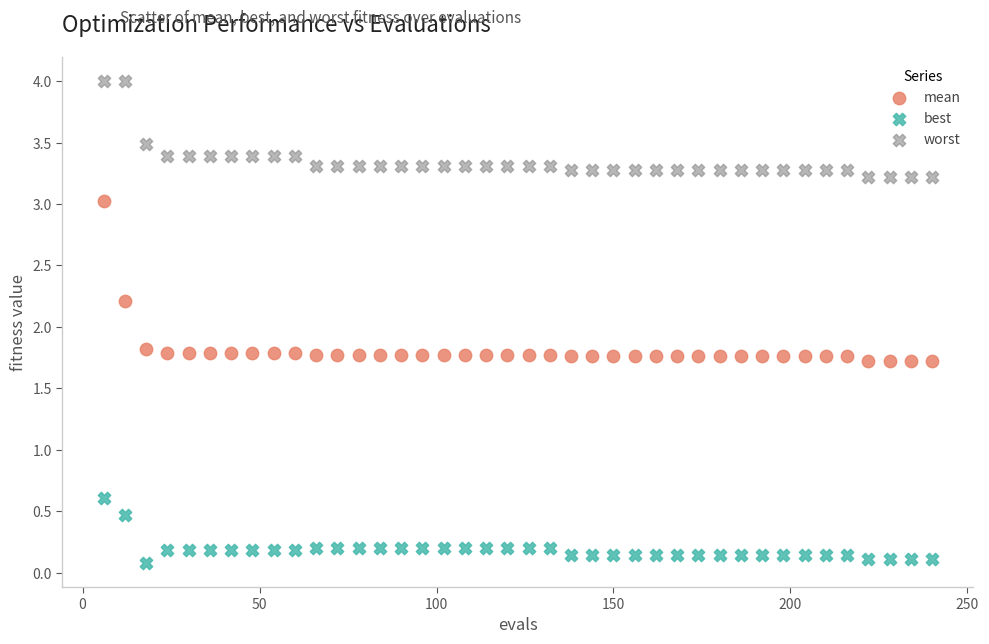

What are all the series names shown in the legend?

mean, best, worst